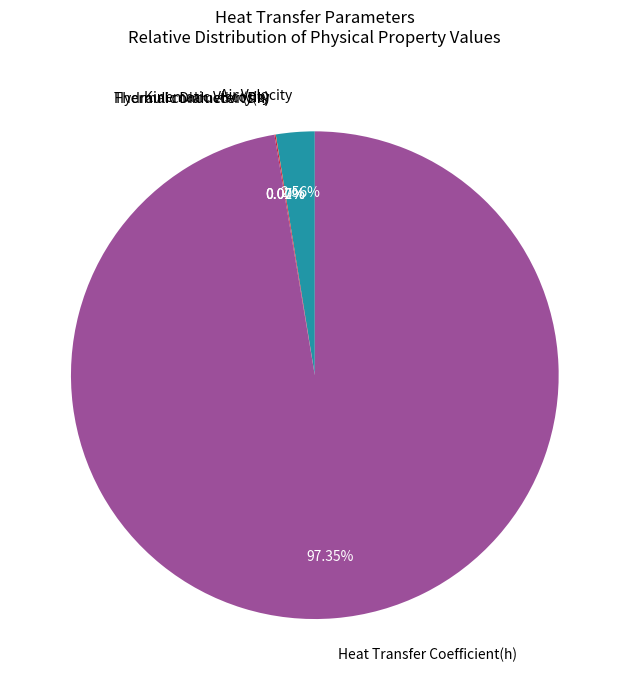

Is Heat Transfer Coefficient(h) the majority of the pie?

Yes